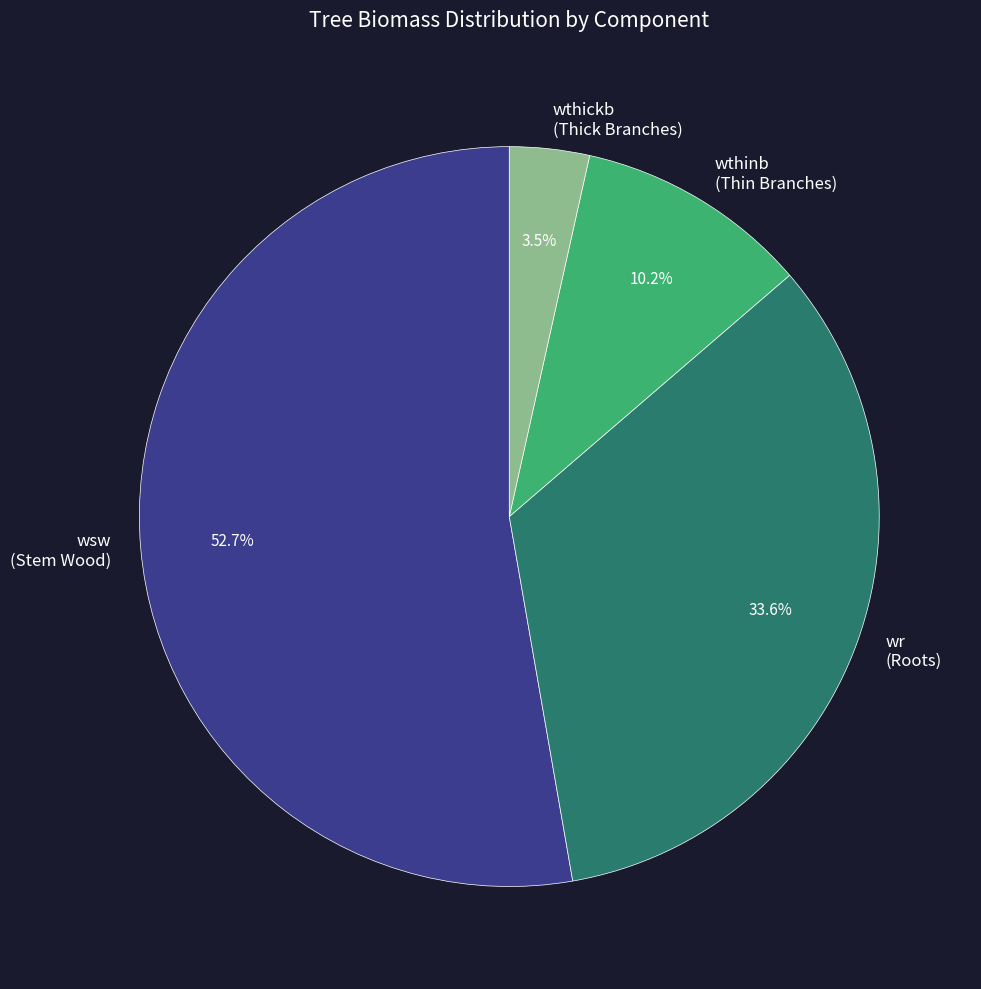

Which category has the biggest portion of the pie?

wsw (Stem Wood)